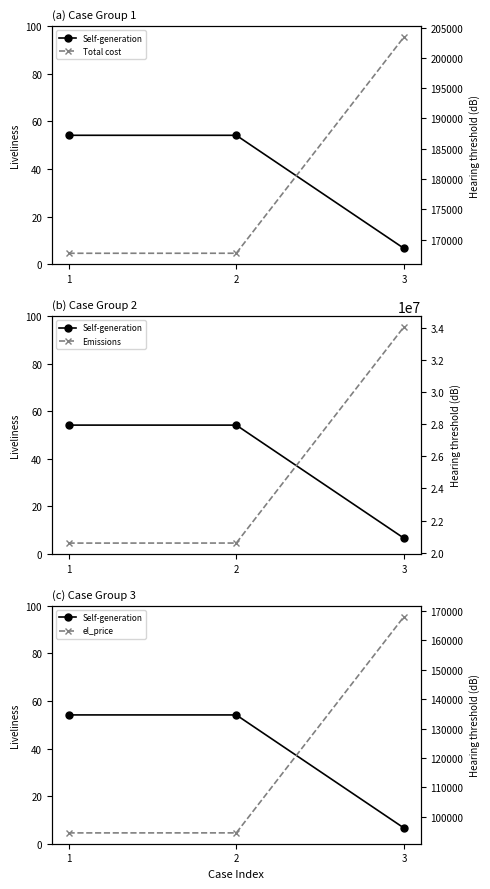

Between 2 and 1, which is larger?

1